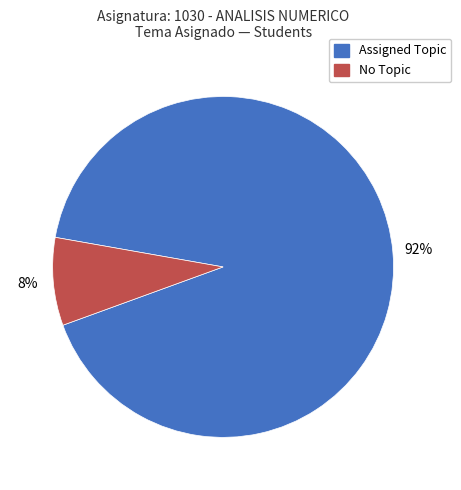

Is there a majority slice in this chart?

Yes